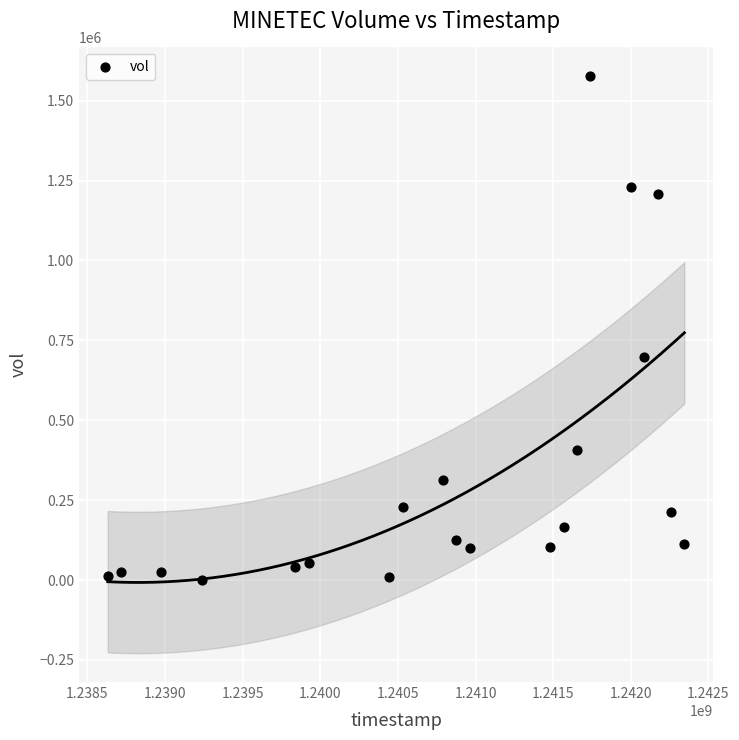

What is the range of Y values (max minus min)?

1575226